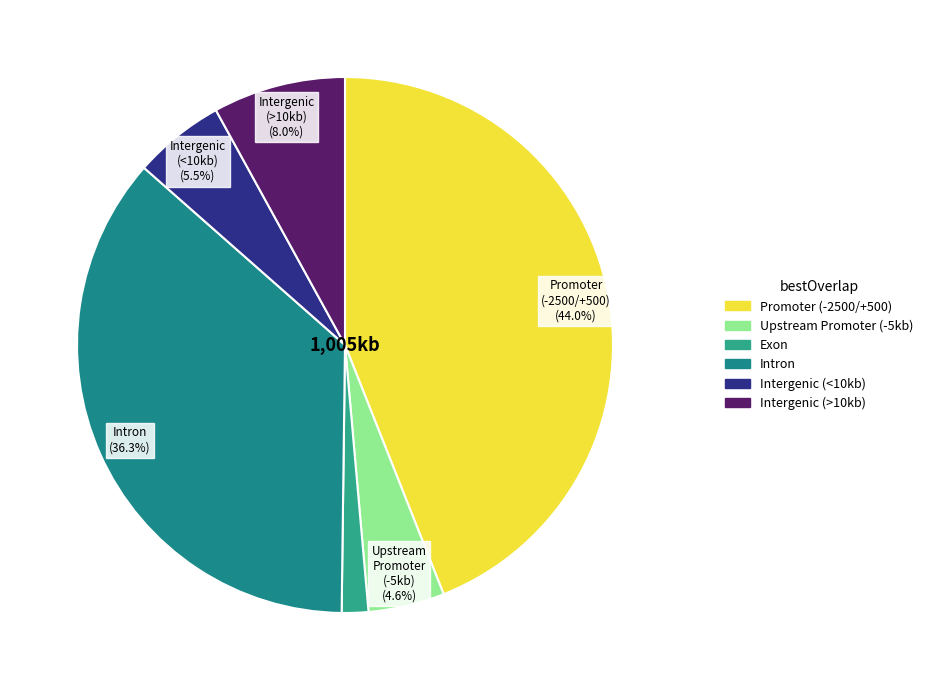

Count the number of slices in the pie.

6